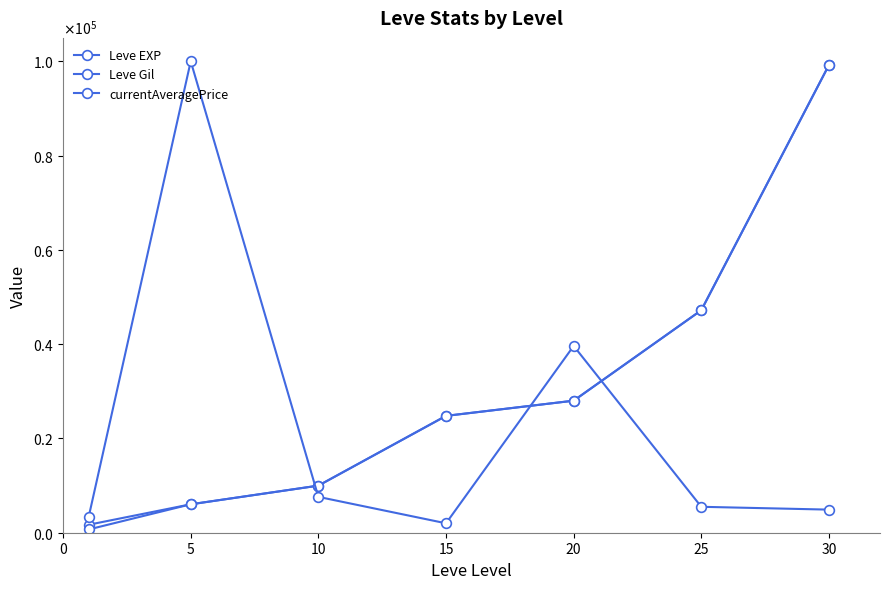

What is the maximum value for Leve EXP?

99220